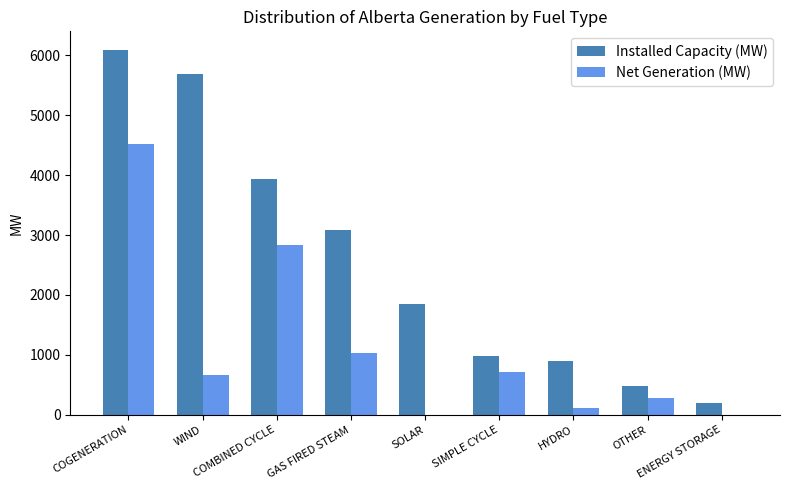

What is the maximum value for Net Generation (MW)?

4516